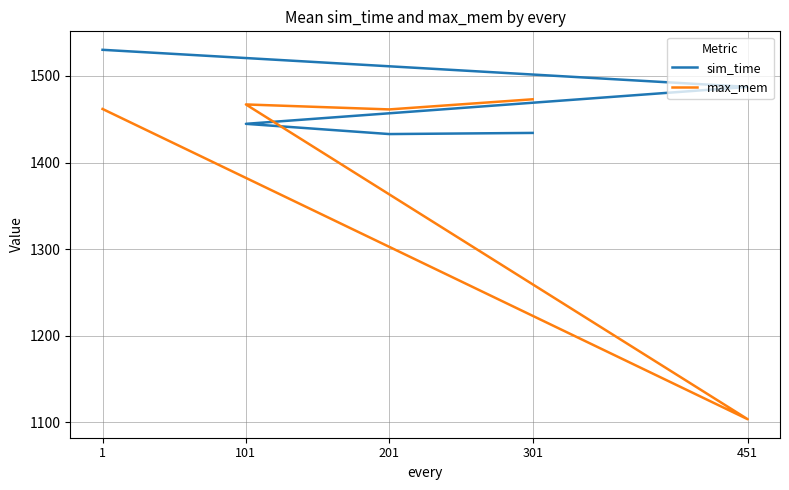

Reading left to right, list all the values displayed in this chart.

sim_time: 1530.2	1487.4	1444.7	1432.9	1434.2
max_mem: 1461.9	1103.4	1467.1	1461.4	1473.1